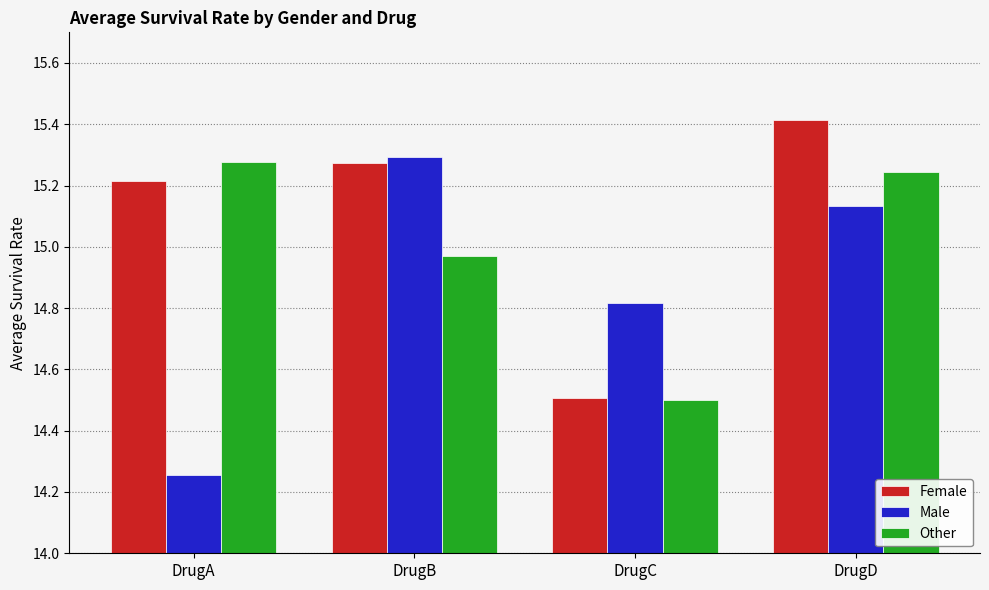

Read the Male value at DrugC.

14.8